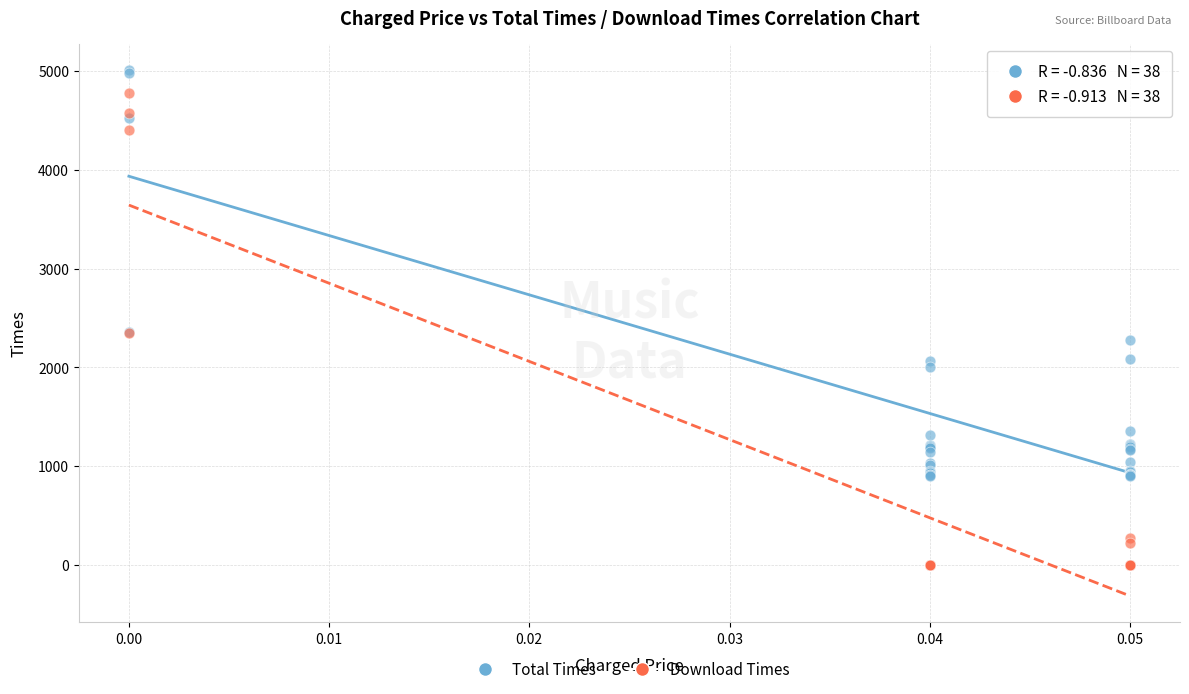

What are all the series names shown in the legend?

Total Times, Download Times